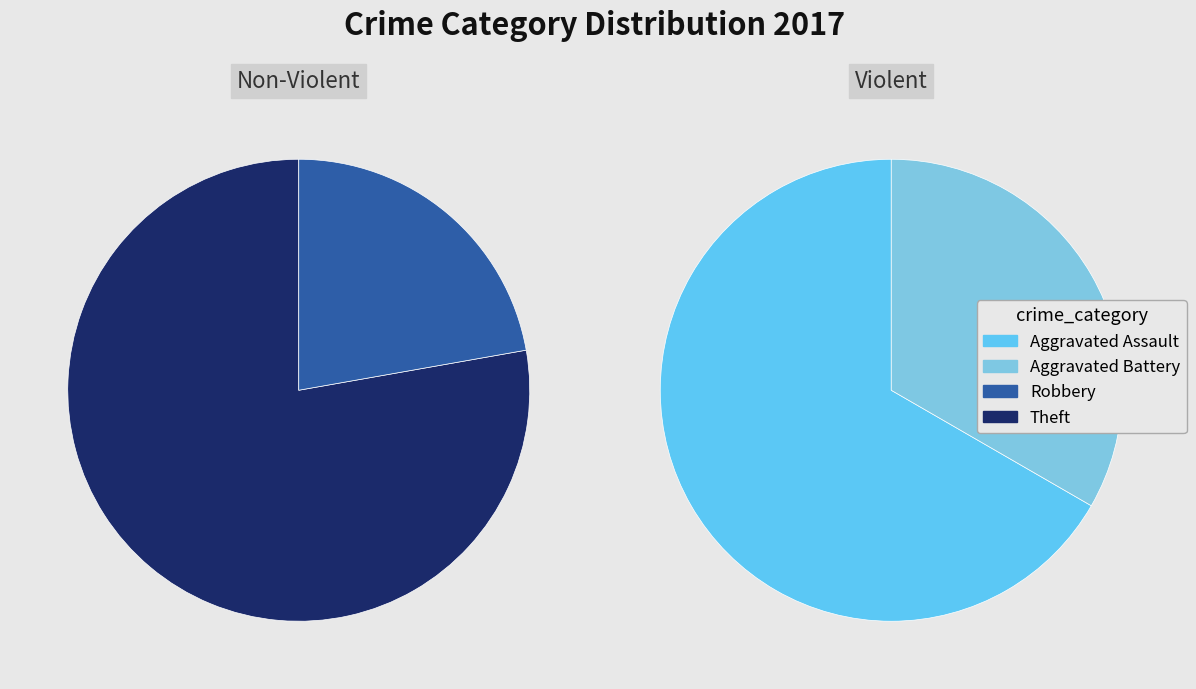

Rank the categories by value from highest to lowest.

Theft, Robbery, Aggravated Assault, Aggravated Battery